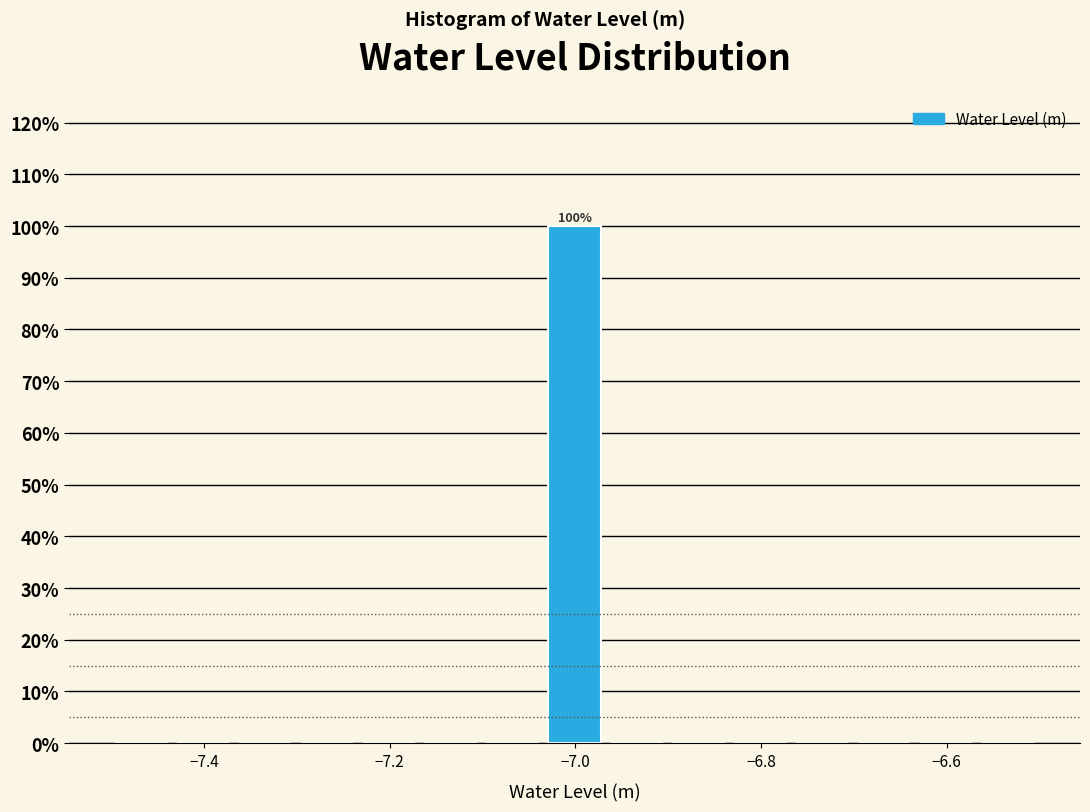

Read against the x-axis, roughly where is the centre of the tallest bar?

-7.00